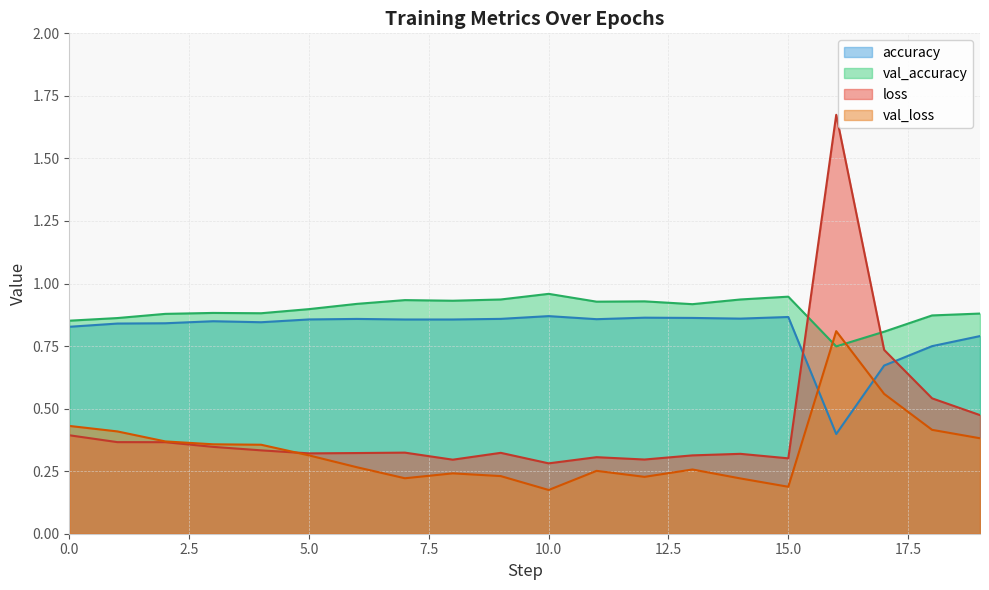

Reading right to left, extract all data points from this chart.

loss: 0.5	0.5	0.7	1.7	0.3	0.3	0.3	0.3	0.3	0.3	0.3	0.3	0.3	0.3	0.3	0.3	0.3	0.4	0.4	0.4
val_loss: 0.4	0.4	0.6	0.8	0.2	0.2	0.3	0.2	0.3	0.2	0.2	0.2	0.2	0.3	0.3	0.4	0.4	0.4	0.4	0.4
accuracy: 0.8	0.7	0.7	0.4	0.9	0.9	0.9	0.9	0.9	0.9	0.9	0.9	0.9	0.9	0.9	0.8	0.8	0.8	0.8	0.8
val_accuracy: 0.9	0.9	0.8	0.7	0.9	0.9	0.9	0.9	0.9	1.0	0.9	0.9	0.9	0.9	0.9	0.9	0.9	0.9	0.9	0.9